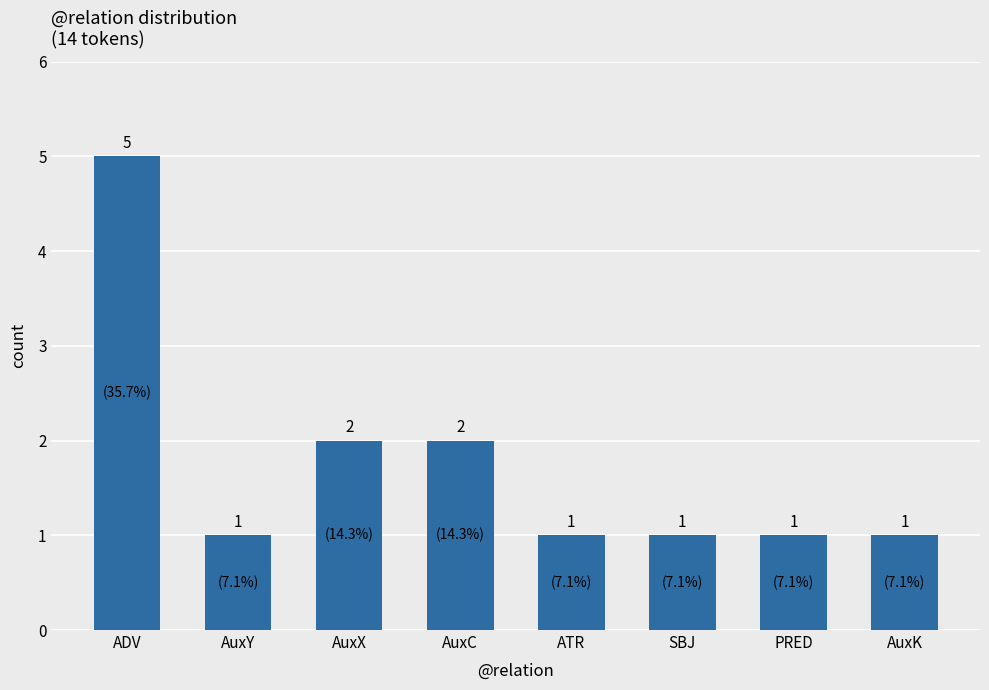

How many data points are above 1?

3